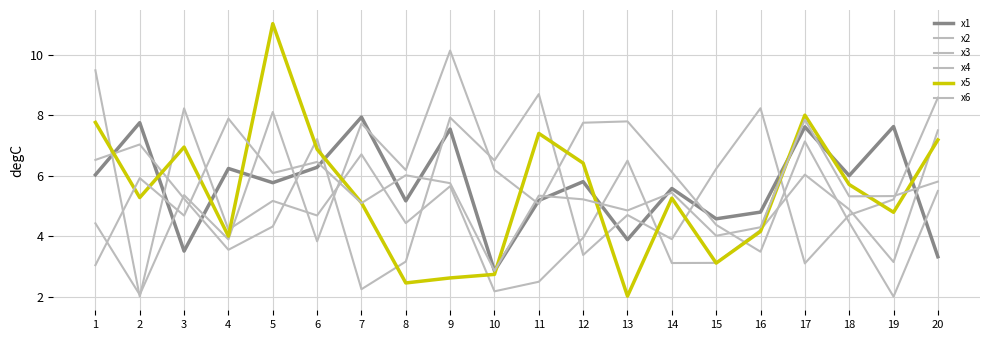

Is this an area chart (filled region under the line)?

No